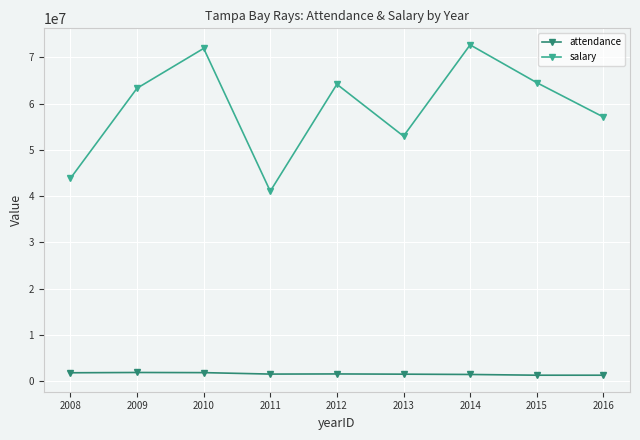

What is the value of the salary point at the 8th from the left?

64521233